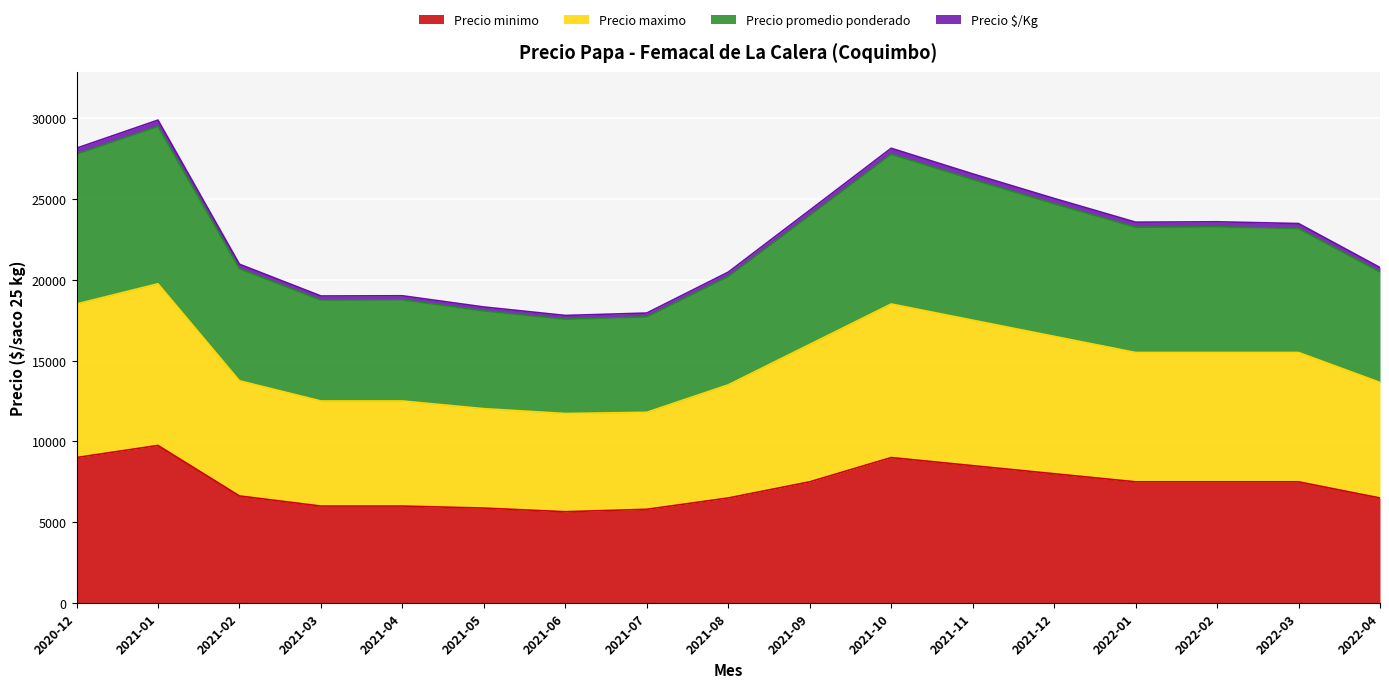

At which label does Precio $/Kg first exceed 15500?

2020-12